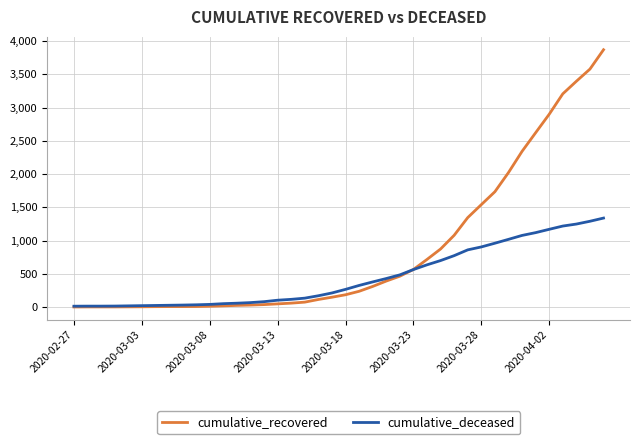

What are all the series names shown in the legend?

cumulative_recovered, cumulative_deceased